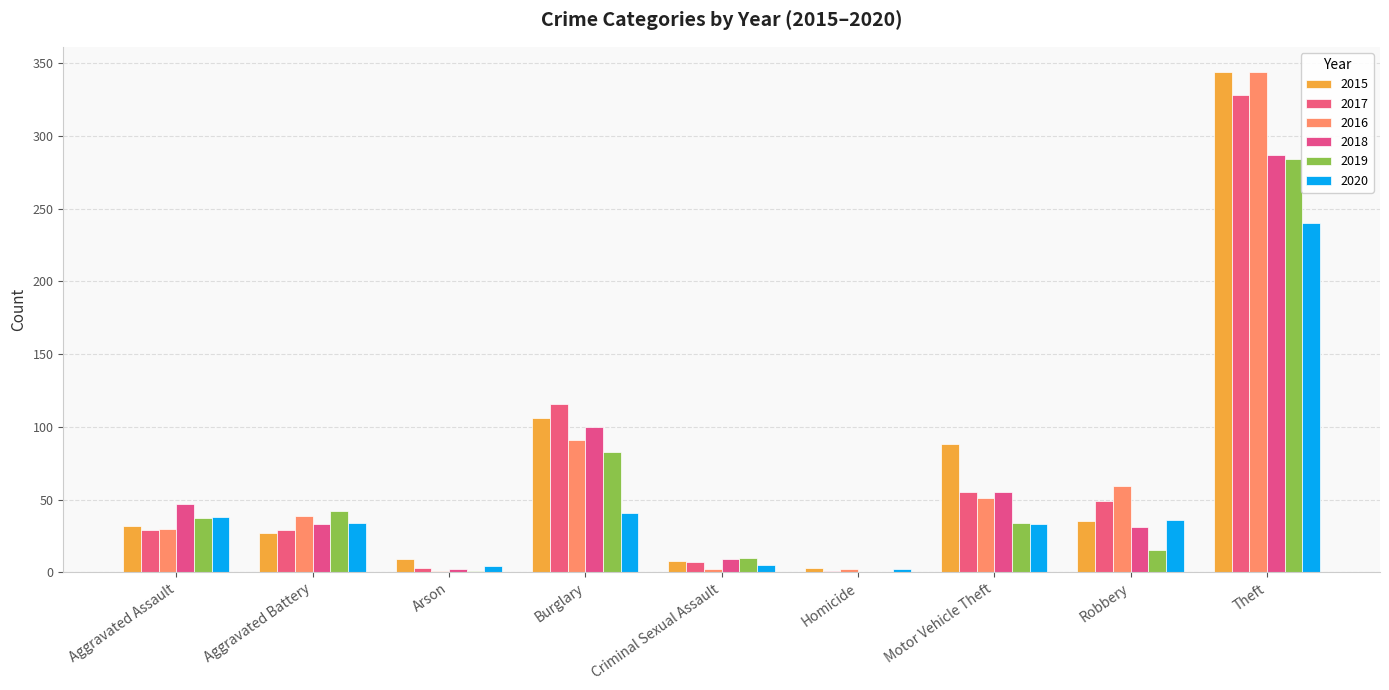

What is the sum of the 2016 values at Motor Vehicle Theft and Homicide?

53